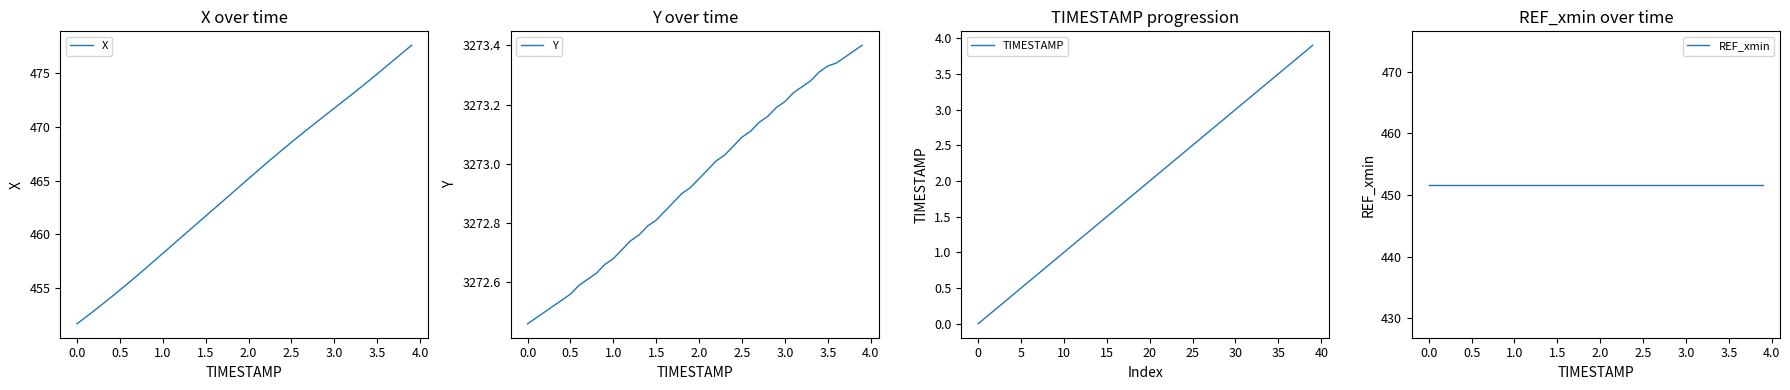

Reading left to right, transcribe all the data shown in this chart.

X: 451.7	452.3	452.9	453.5	454.2	454.8	455.5	456.2	456.9	457.5	458.2	458.9	459.6	460.3	461.0	461.7	462.4	463.1	463.8	464.5	465.2	465.9	466.6	467.3	467.9	468.6	469.2	469.9	470.5	471.1	471.8	472.4	473.0	473.7	474.3	475.0	475.6	476.3	477.0	477.6
Y: 3272.5	3272.5	3272.5	3272.5	3272.5	3272.6	3272.6	3272.6	3272.6	3272.7	3272.7	3272.7	3272.7	3272.8	3272.8	3272.8	3272.8	3272.9	3272.9	3272.9	3272.9	3273.0	3273.0	3273.0	3273.1	3273.1	3273.1	3273.1	3273.2	3273.2	3273.2	3273.2	3273.3	3273.3	3273.3	3273.3	3273.3	3273.4	3273.4	3273.4
TIMESTAMP: 0.0	0.1	0.2	0.3	0.4	0.5	0.6	0.7	0.8	0.9	1.0	1.1	1.2	1.3	1.4	1.5	1.6	1.7	1.8	1.9	2.0	2.1	2.2	2.3	2.4	2.5	2.6	2.7	2.8	2.9	3.0	3.1	3.2	3.3	3.4	3.5	3.6	3.7	3.8	3.9
REF_xmin: 451.7	451.7	451.7	451.7	451.7	451.7	451.7	451.7	451.7	451.7	451.7	451.7	451.7	451.7	451.7	451.7	451.7	451.7	451.7	451.7	451.7	451.7	451.7	451.7	451.7	451.7	451.7	451.7	451.7	451.7	451.7	451.7	451.7	451.7	451.7	451.7	451.7	451.7	451.7	451.7